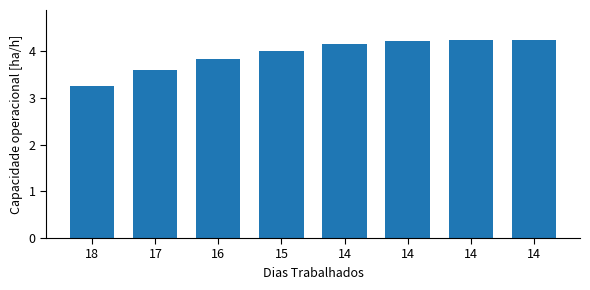

Reading left to right, transcribe all the data shown in this chart.

3.3	3.6	3.8	4.0	4.2	4.2	4.2	4.2